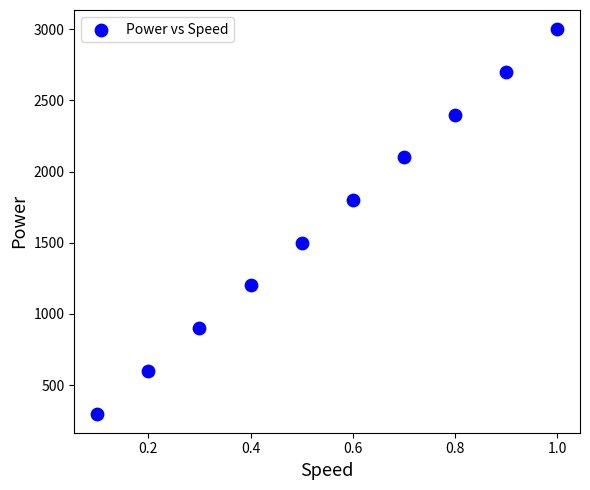

What is the average Y value?

1650